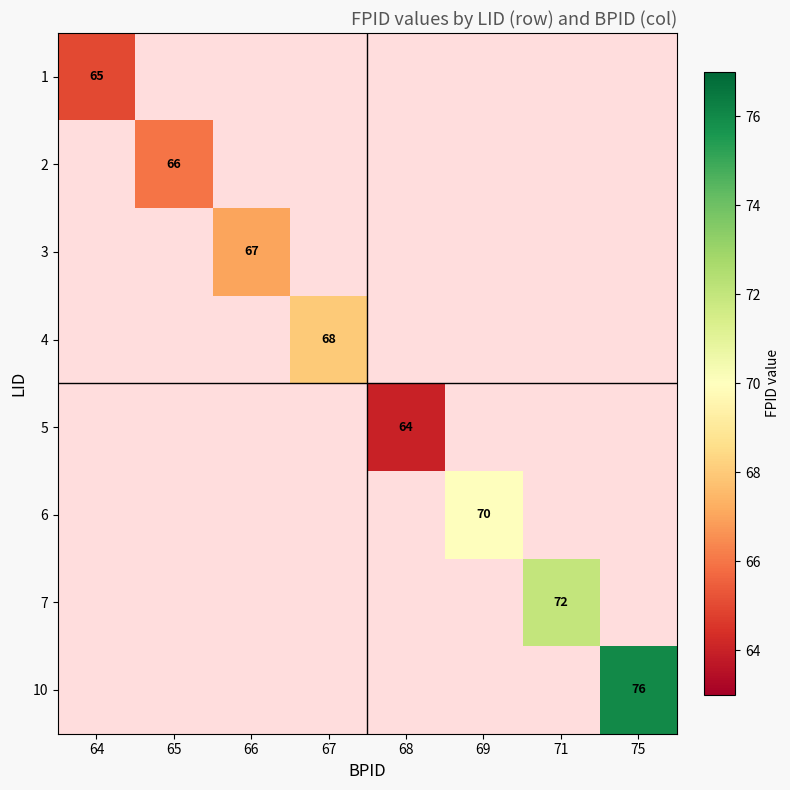

Which has a higher value, 68 or 75?

75